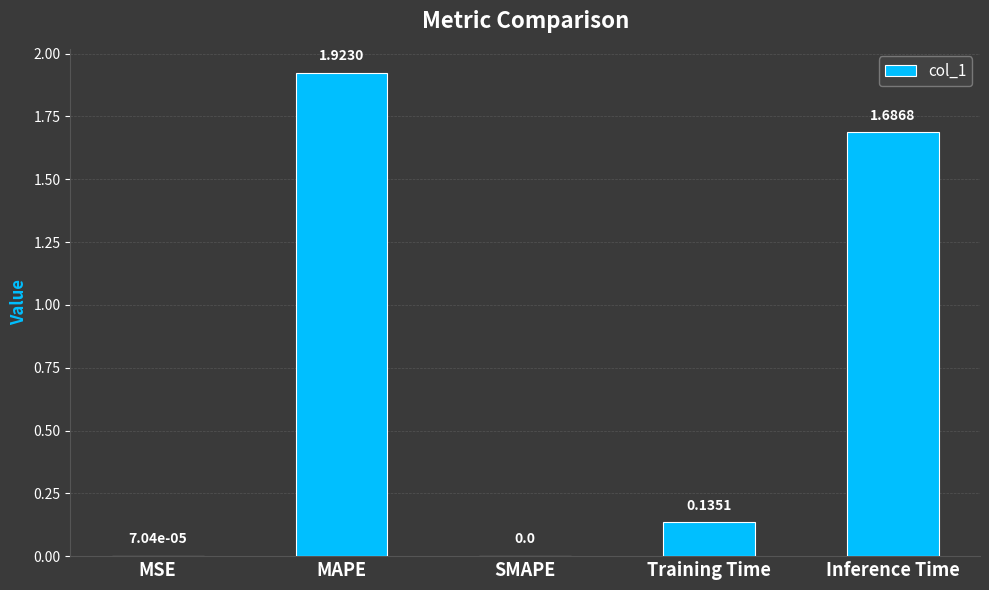

Which has a higher value, SMAPE or MSE?

MSE